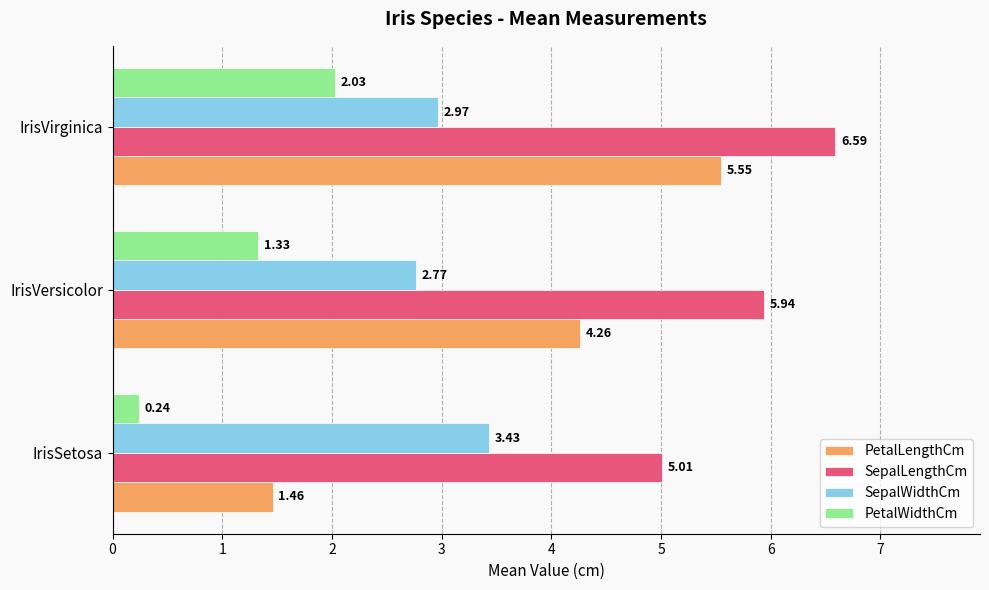

At how many categories does at least one series exceed 4?

3